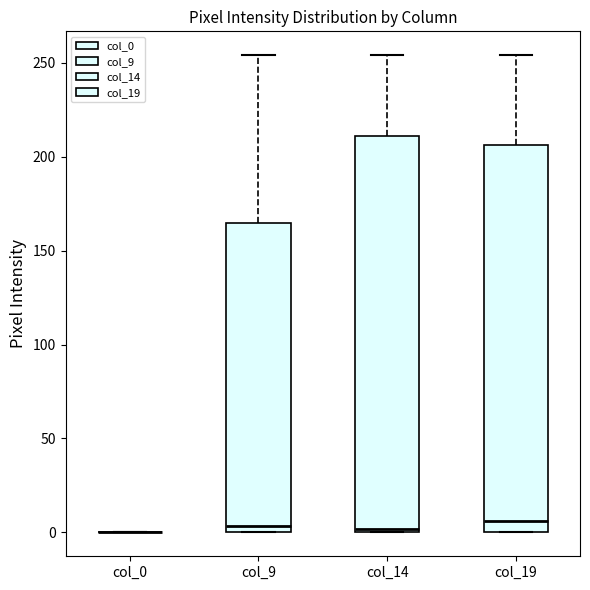

Comparing the boxes themselves (not the whiskers), which one is the tallest?

col_14